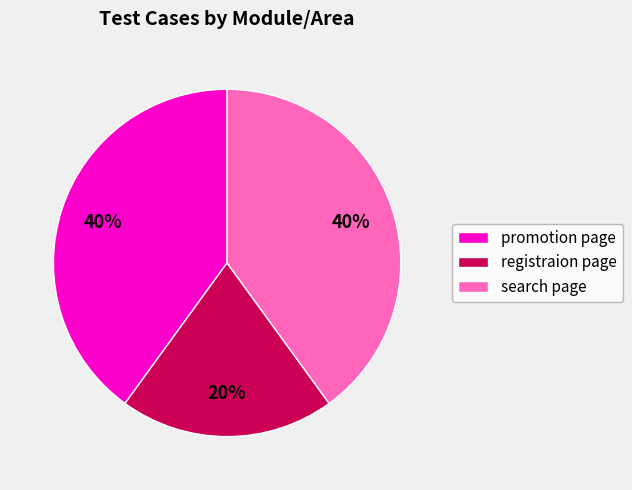

To the nearest percent, what percentage of the pie is search page?

40%